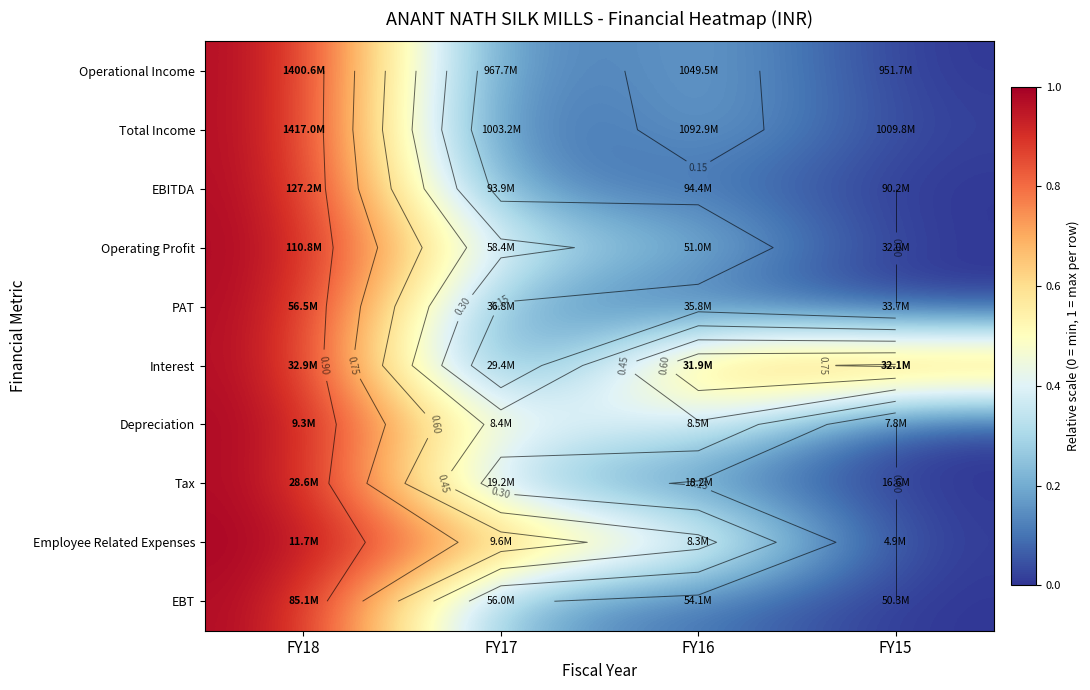

At which category does the chart reach its peak across all series?

FY18